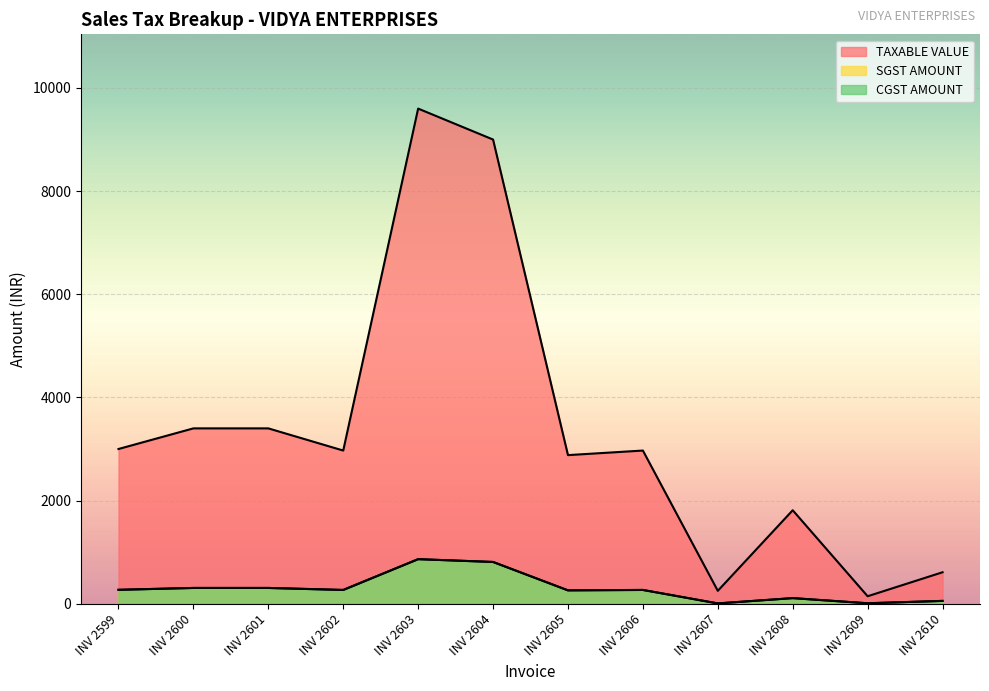

What are all the series names shown in the legend?

TAXABLE VALUE, SGST AMOUNT, CGST AMOUNT